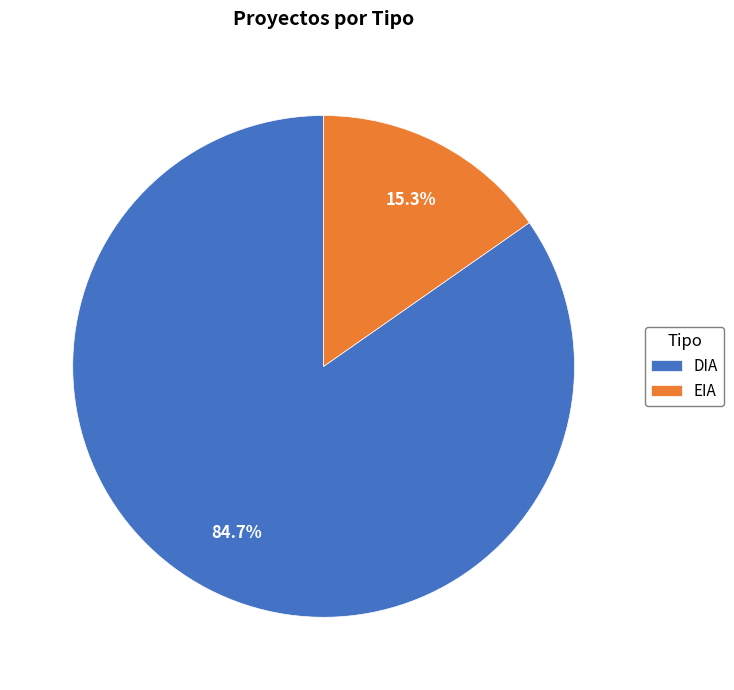

Which category has the smallest portion of the pie?

EIA